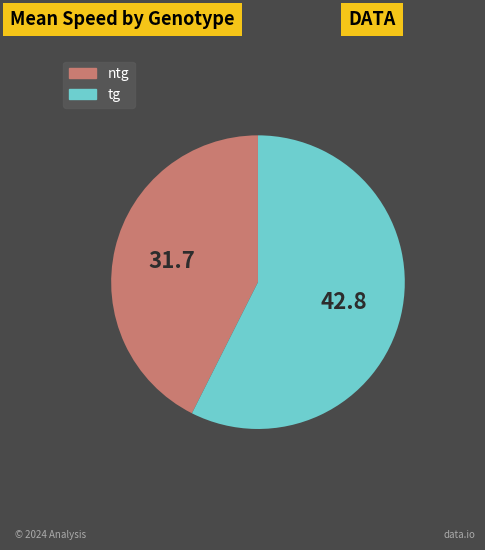

Which slice is the largest?

tg